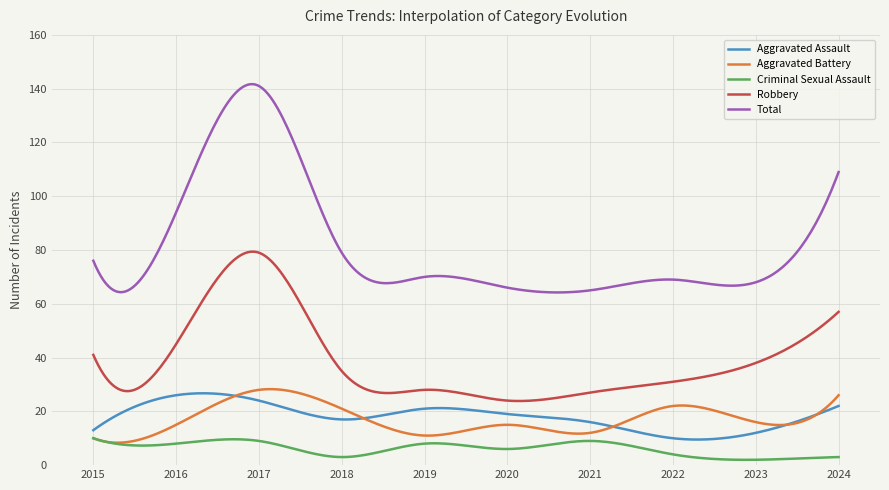

Which series has the widest spread of values?

Total